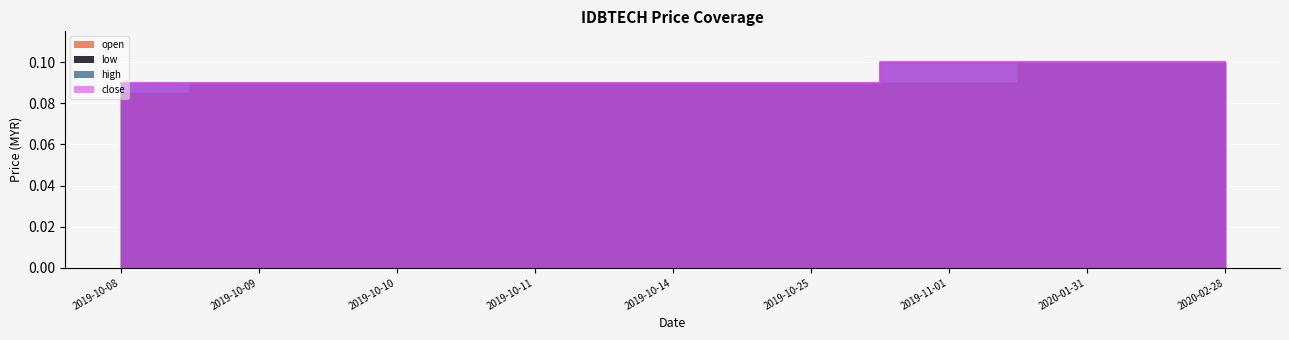

How many lines are shown in the chart?

1